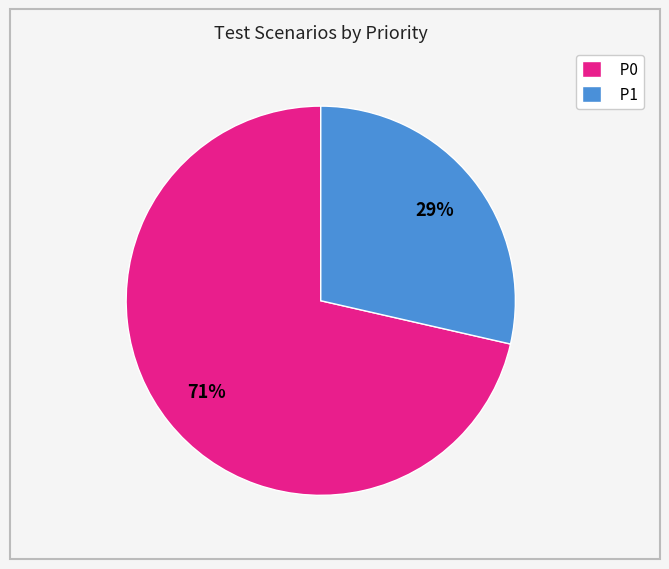

Rank the categories by value from highest to lowest.

P0, P1